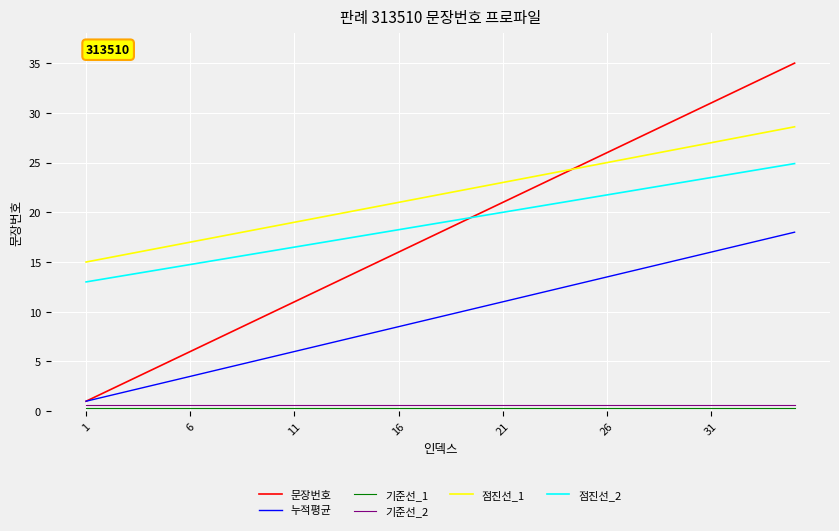

Which series has the largest total across all categories?

점진선_1